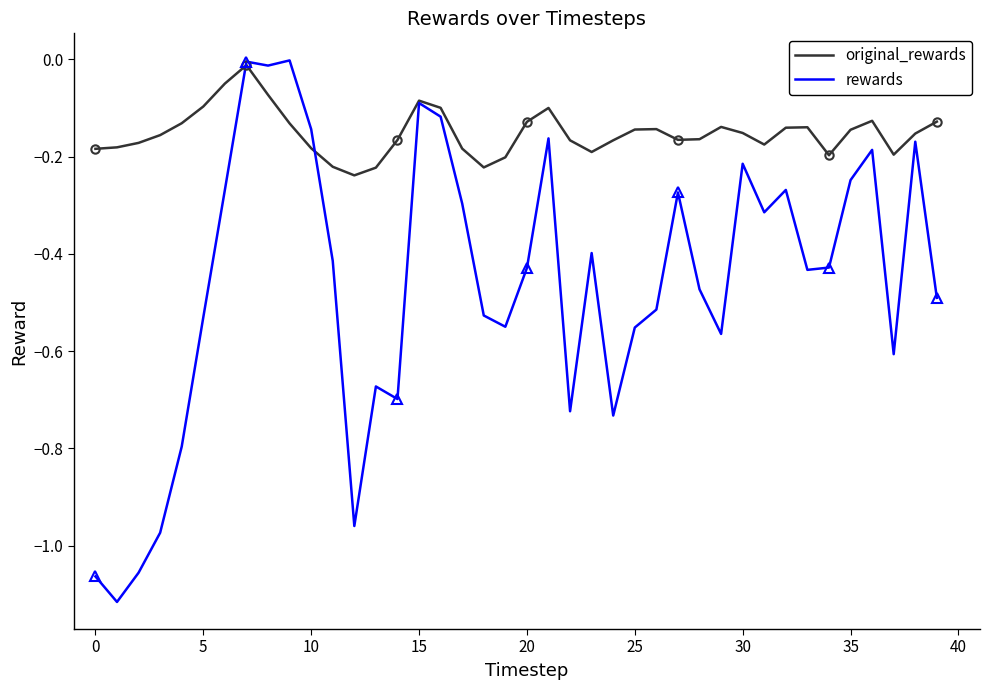

Is the value of original_rewards at 32 greater than the value of rewards at 40?

No